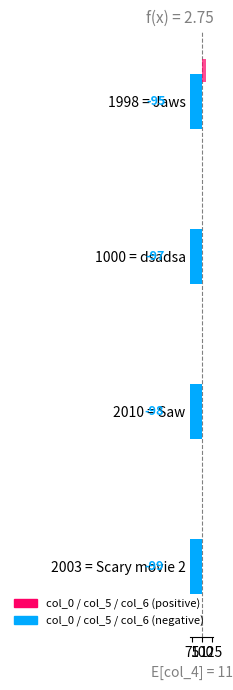

What are all the series names shown in the legend?

col_0, col_5, col_6